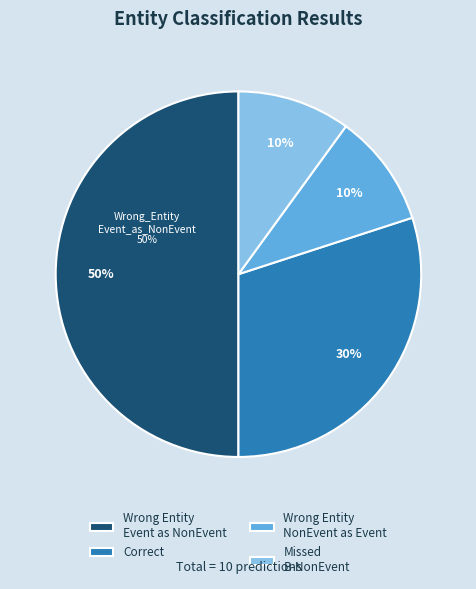

Which slice is the largest?

Wrong Entity Event as NonEvent